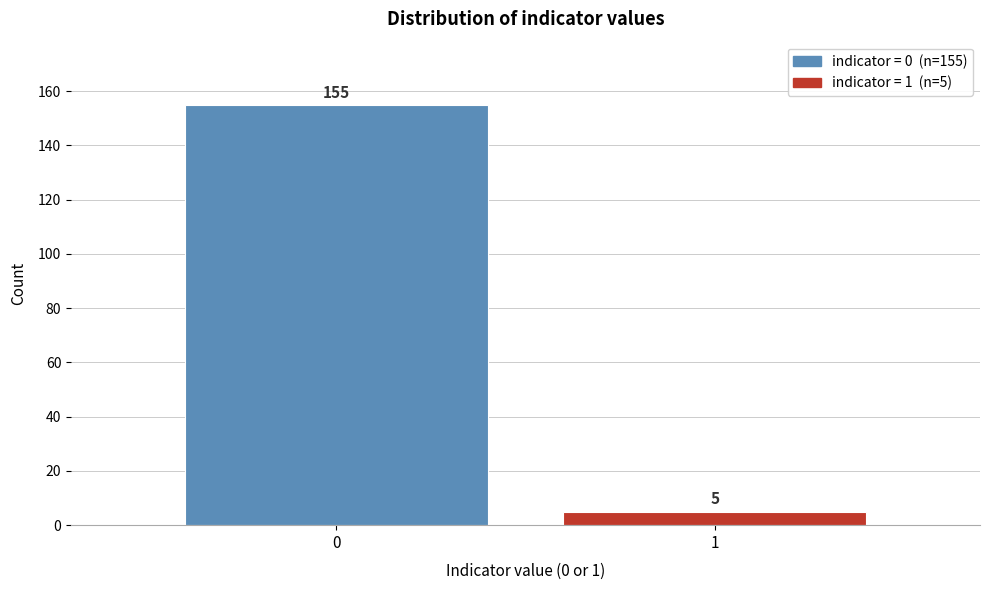

Reading right to left, extract all data points from this chart.

1=5	0=155